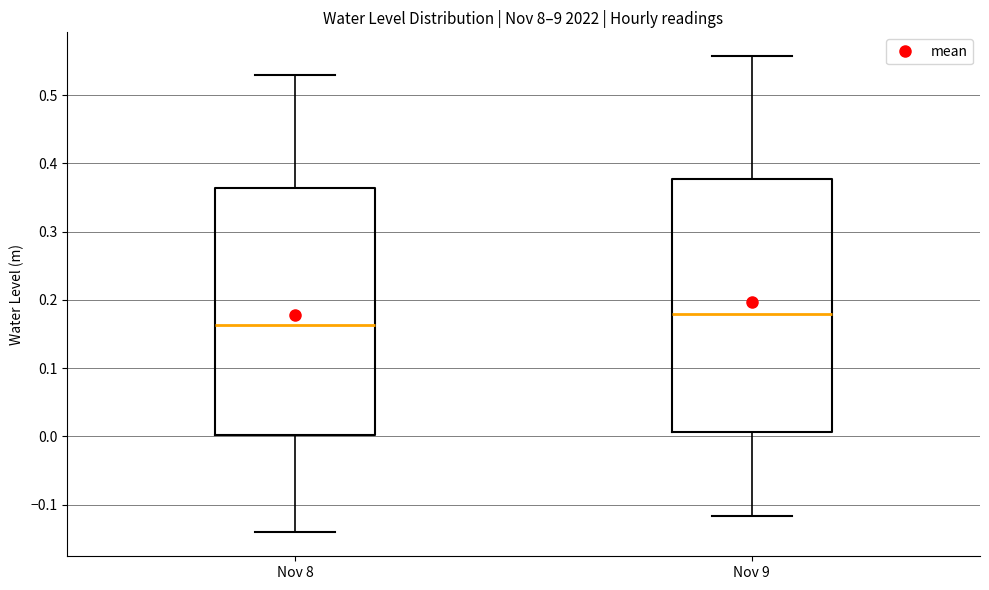

Which box's median line is the lowest?

Nov 8